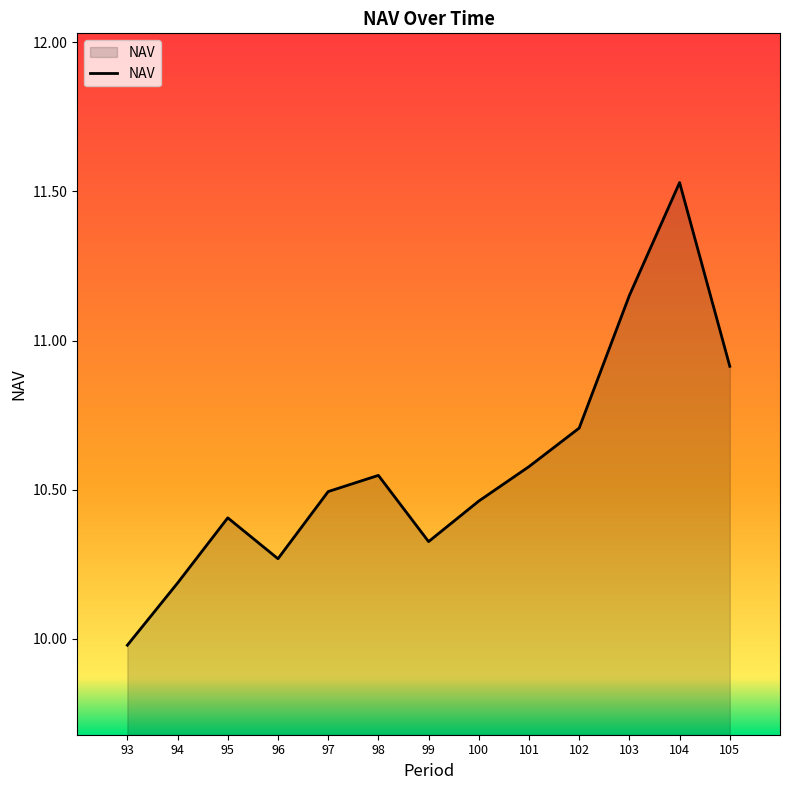

What is the sum of the values at 100 and 102?

21.2